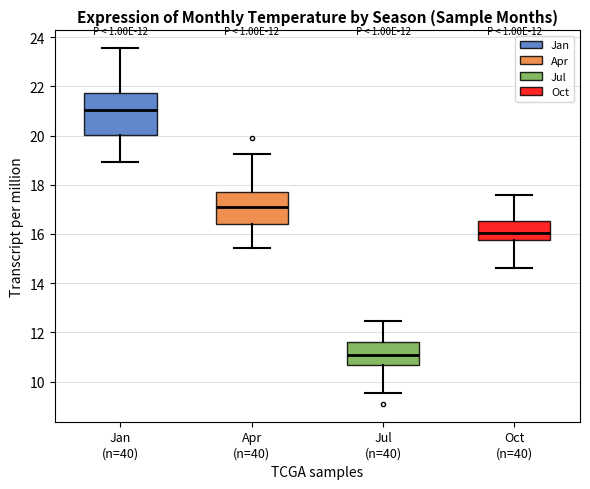

Which box's median line is the highest?

Jan (n=40)